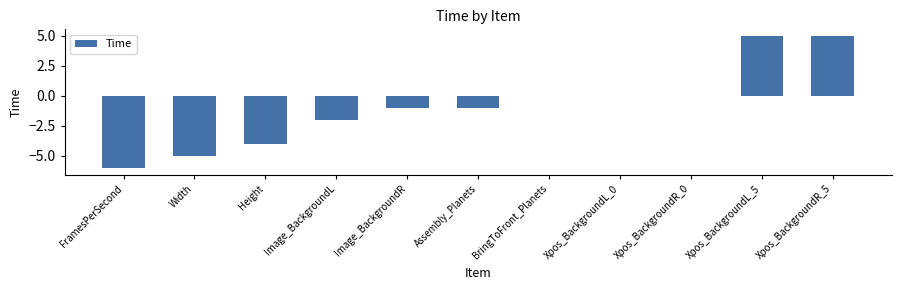

Are the bars grouped side by side (vs. stacked)?

No